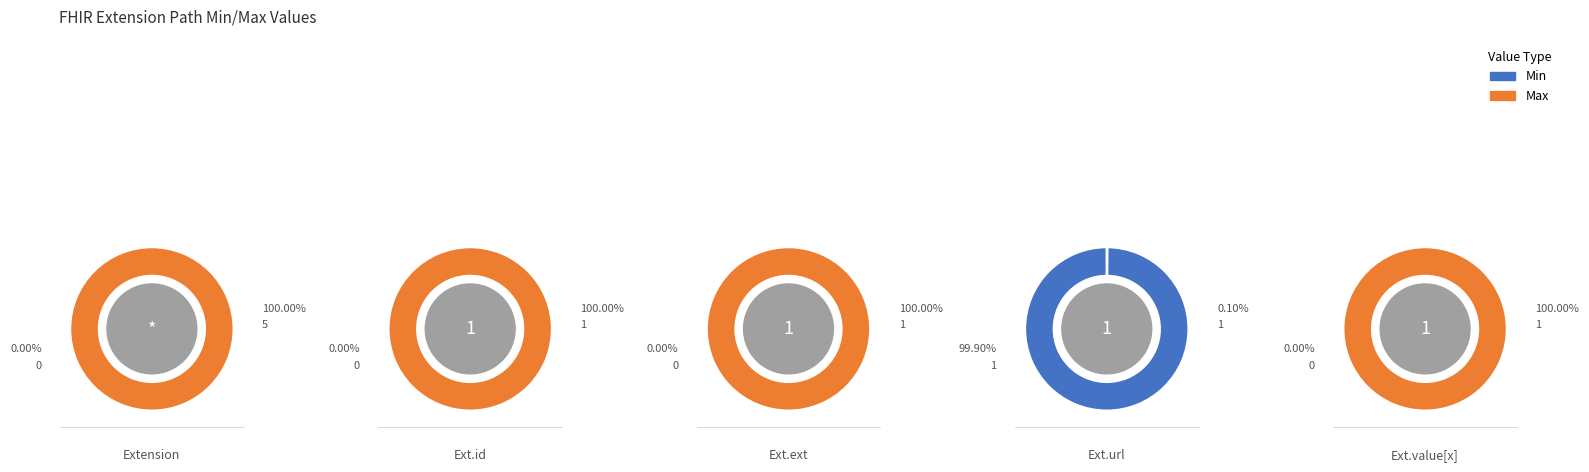

What percentage is the Extension.url slice, to the nearest percent?

100%